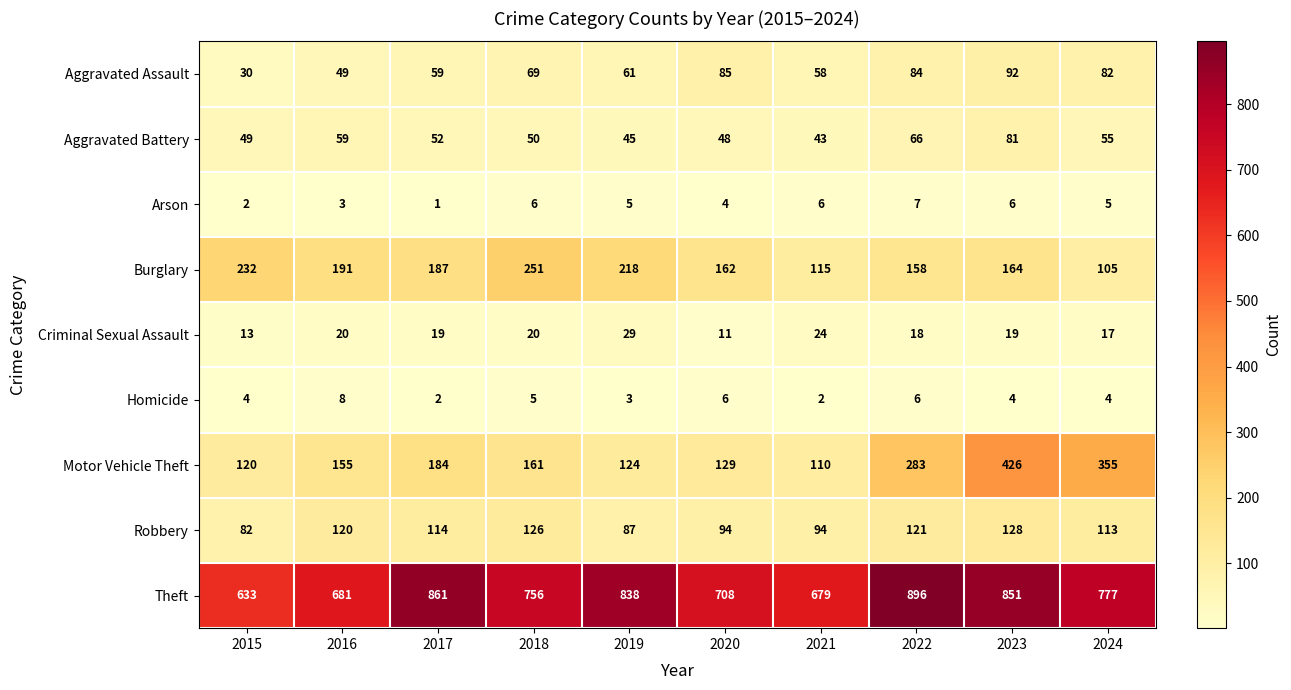

Which label corresponds to the smallest value in the chart?

2017